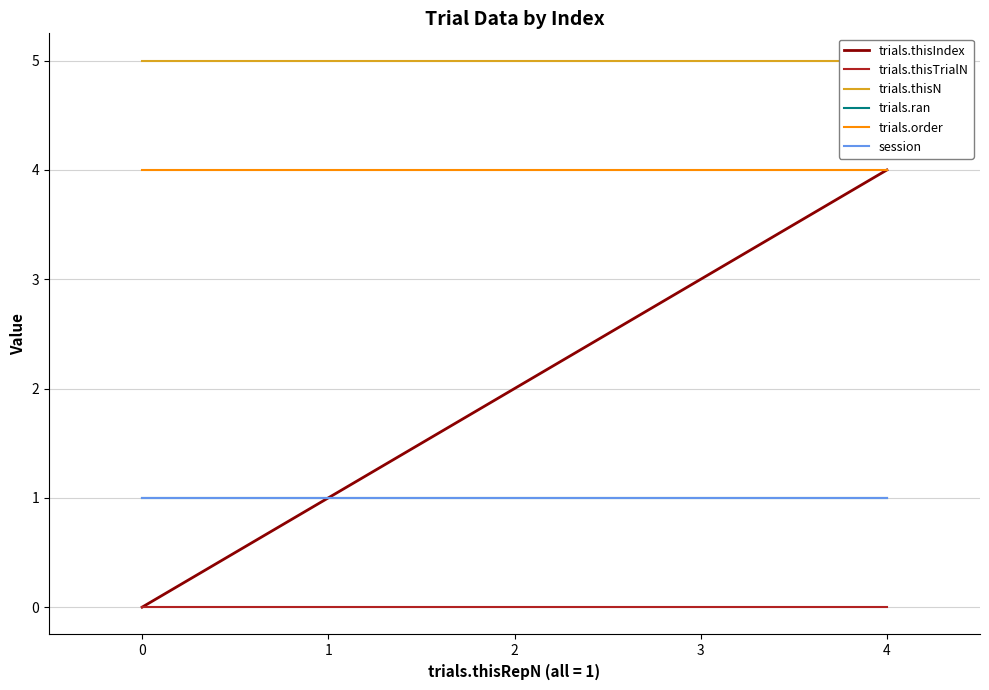

What is the greatest value displayed?

5